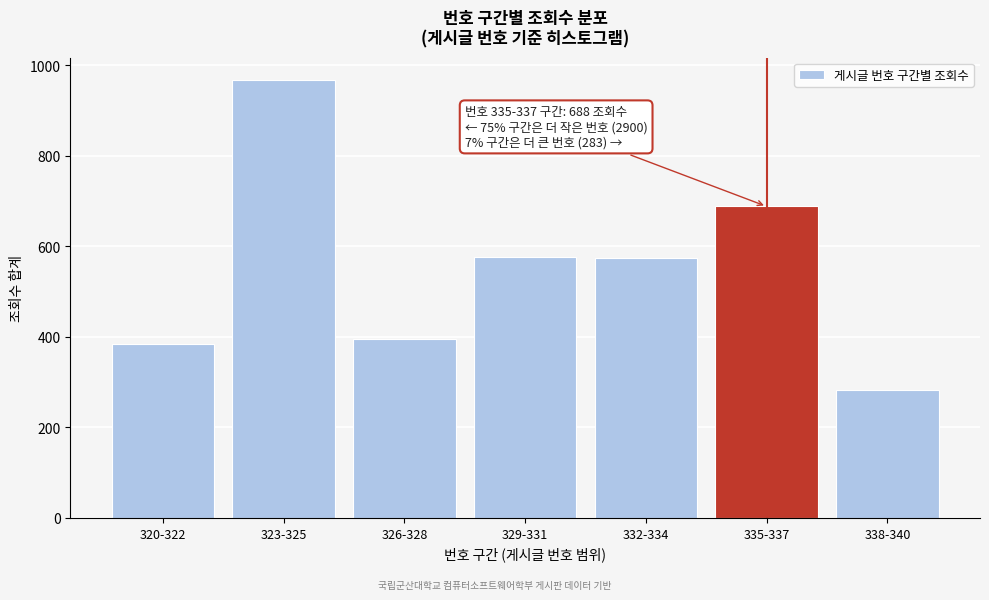

Approximately how many times larger is the value at 323-325 compared to 320-322?

2.5